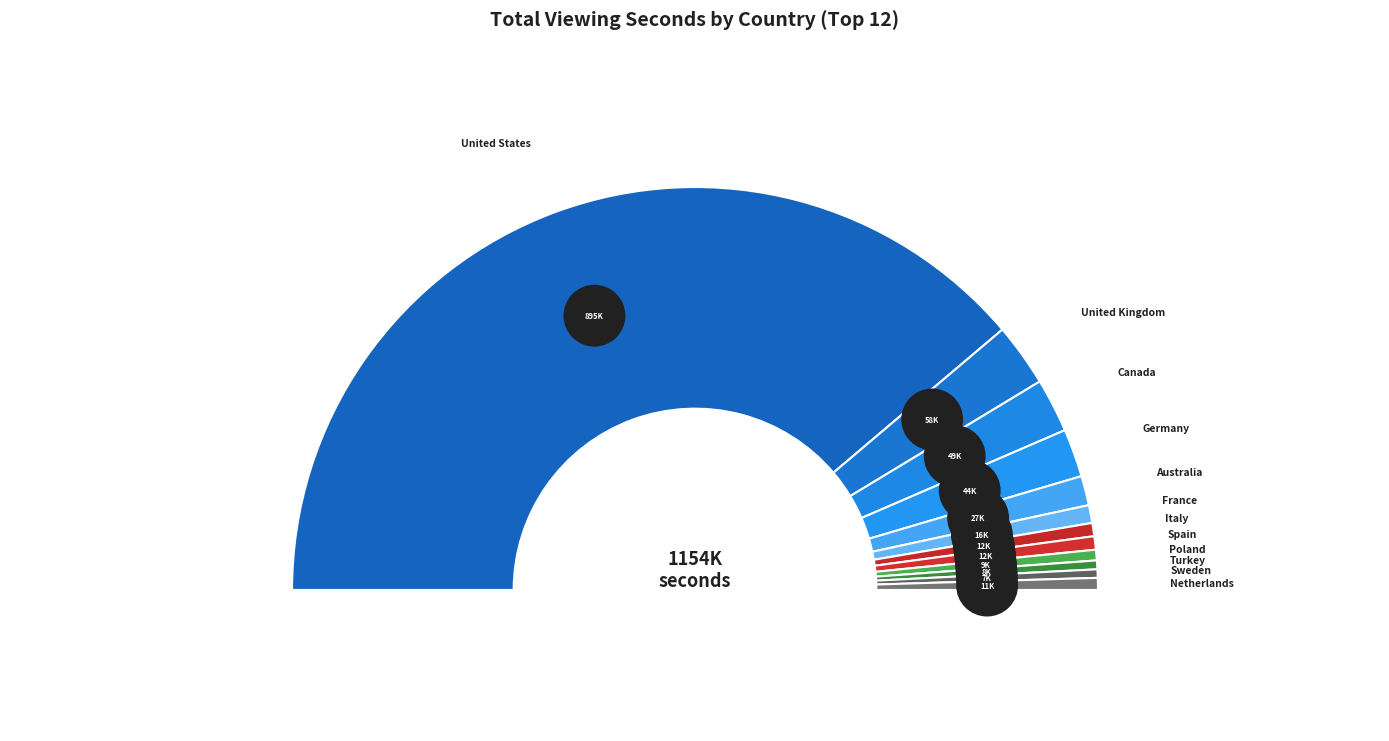

What is the change in value from Italy to Poland?

-2400